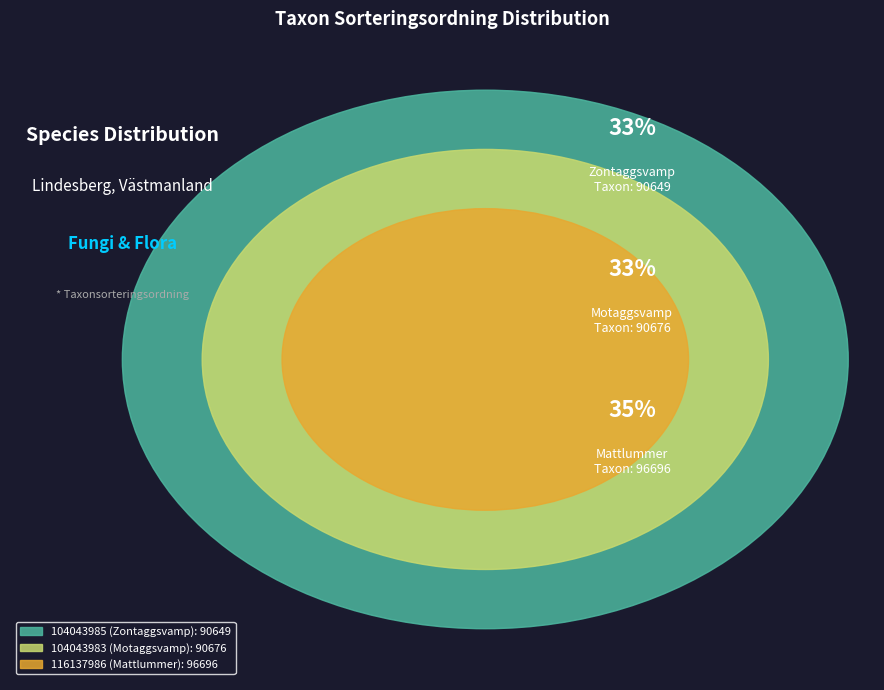

What percentage is the 104043983 (Motaggsvamp) slice, to the nearest percent?

33%